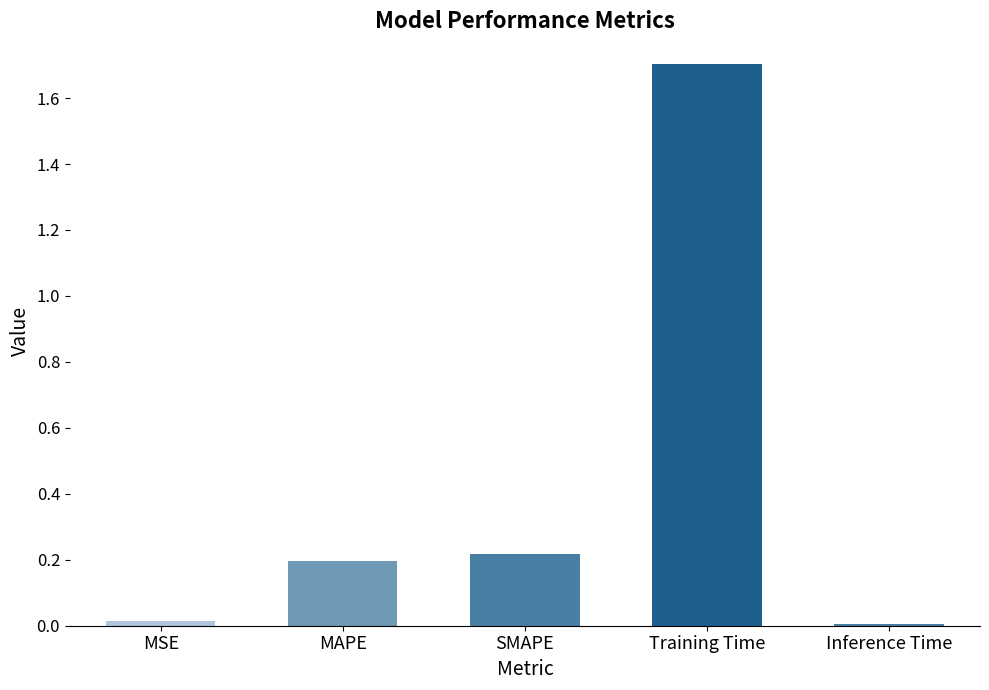

What is the difference between the values at MAPE and Training Time?

1.5